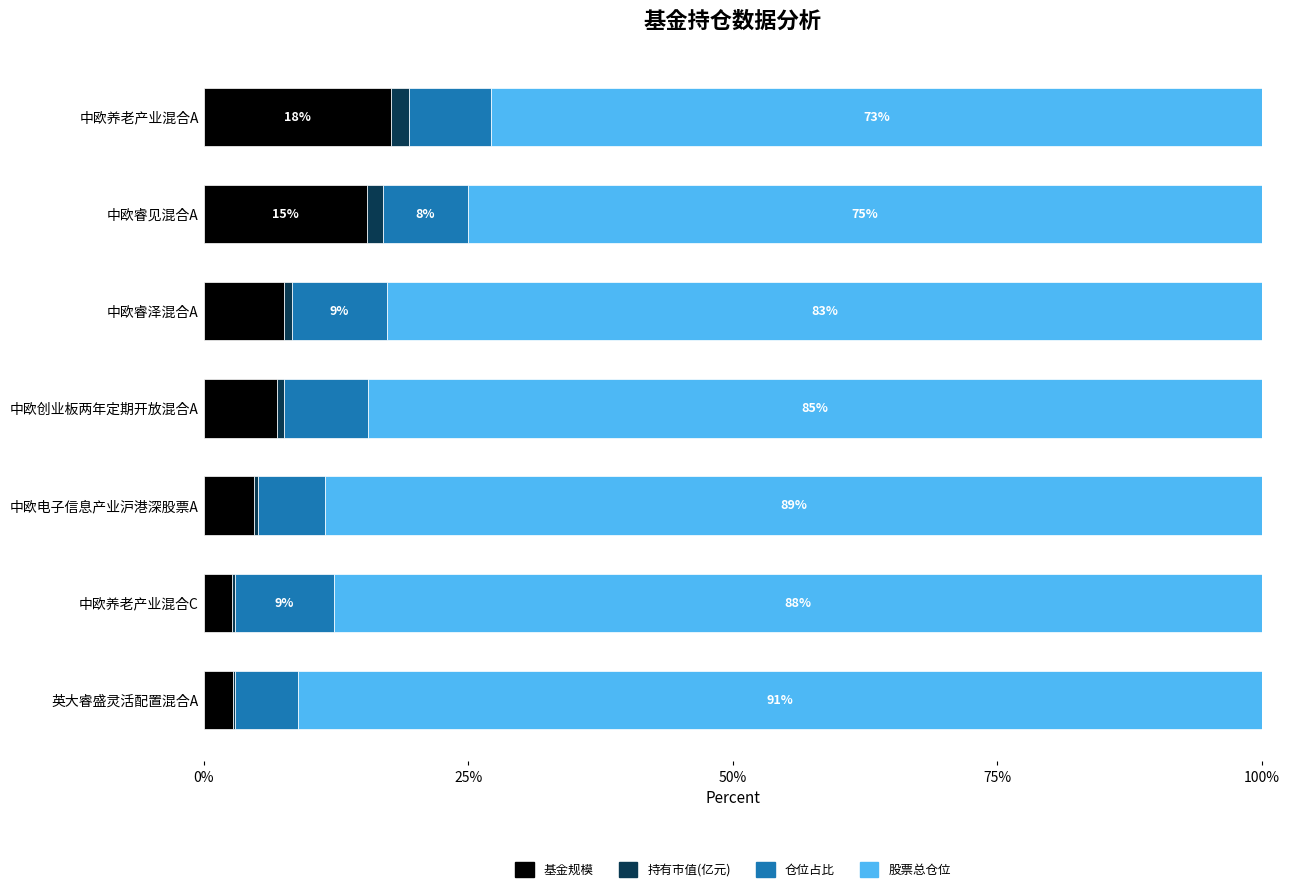

What is the sum of all 基金规模 values?

57.7